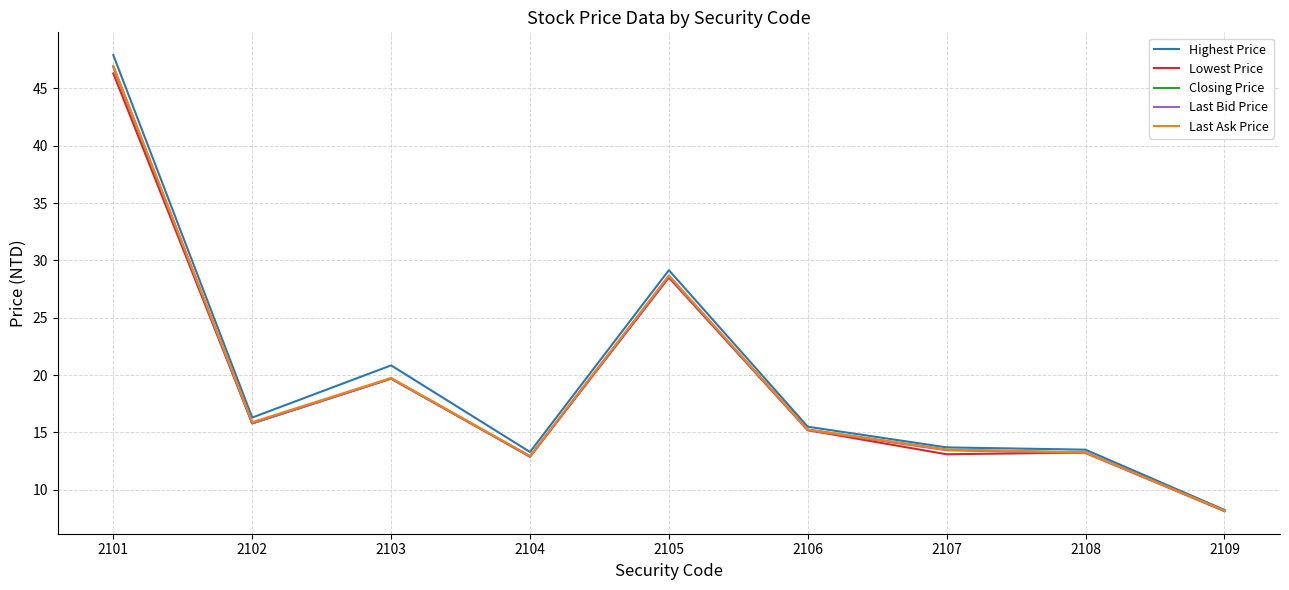

True or false: Last Bid Price has a value of 6.0 at 2103.

False